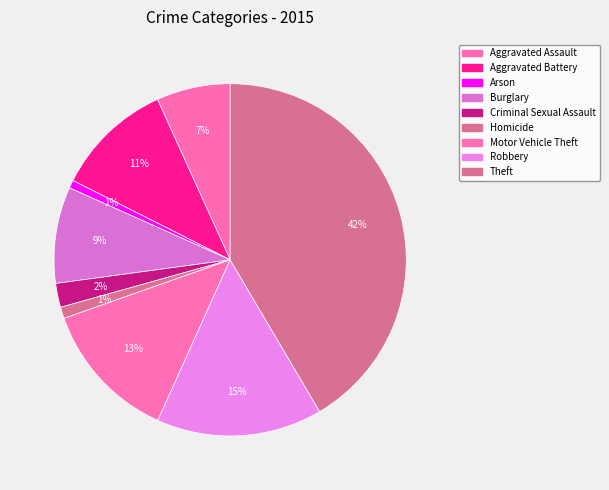

How many slices are in this pie chart?

9